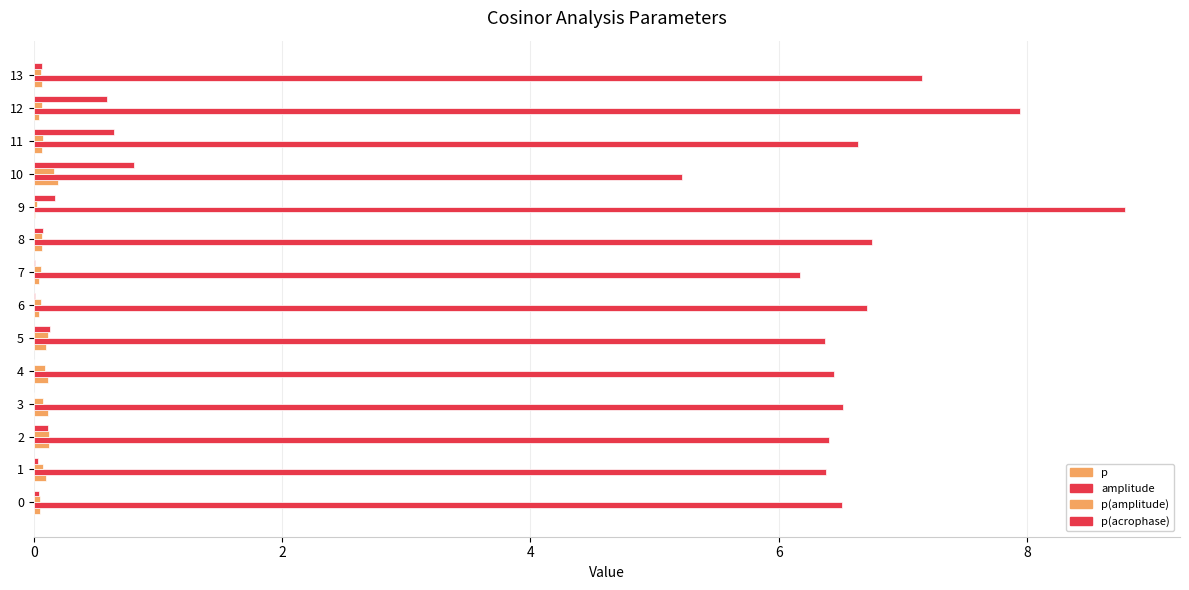

How many data points in amplitude are above 6?

13